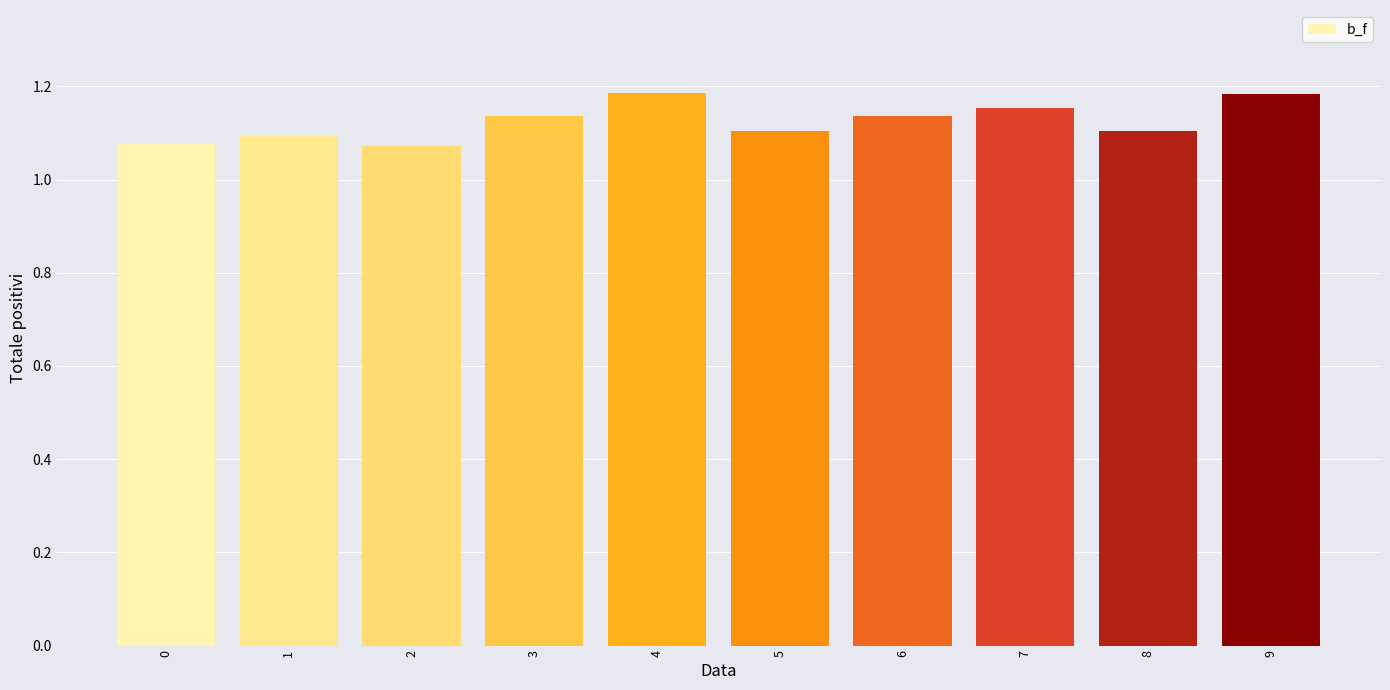

Count the values in the range 1 to 2.

10